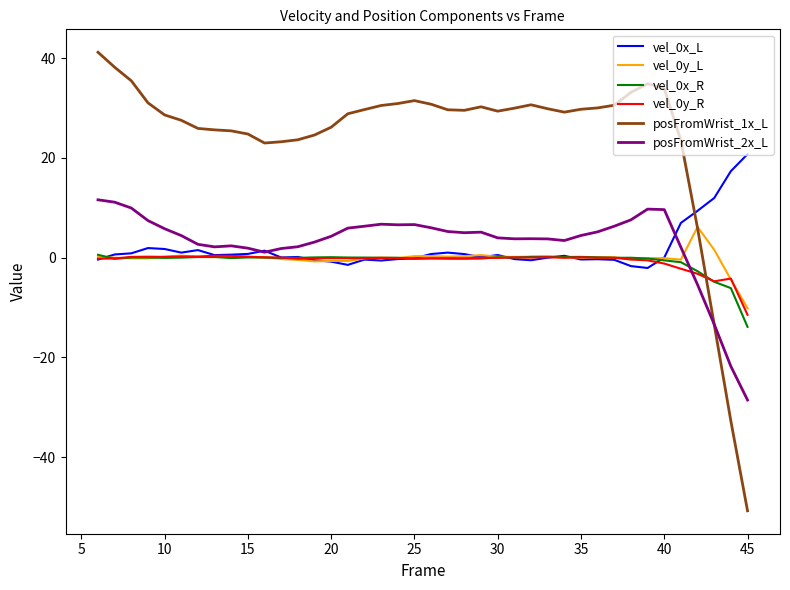

Which series has the largest total across all categories?

posFromWrist_1x_L